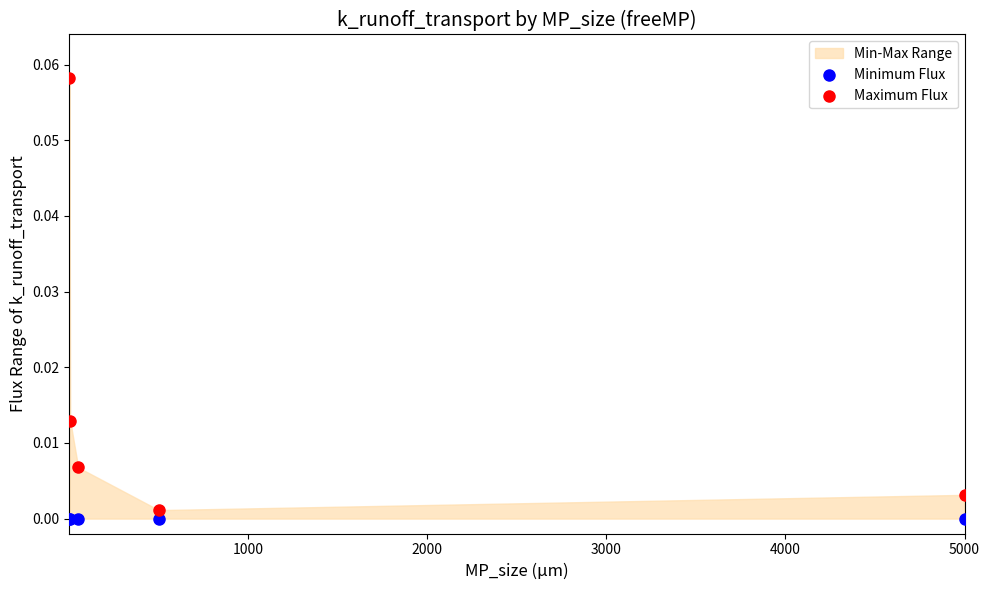

Which series contains the highest Y value?

Maximum Flux